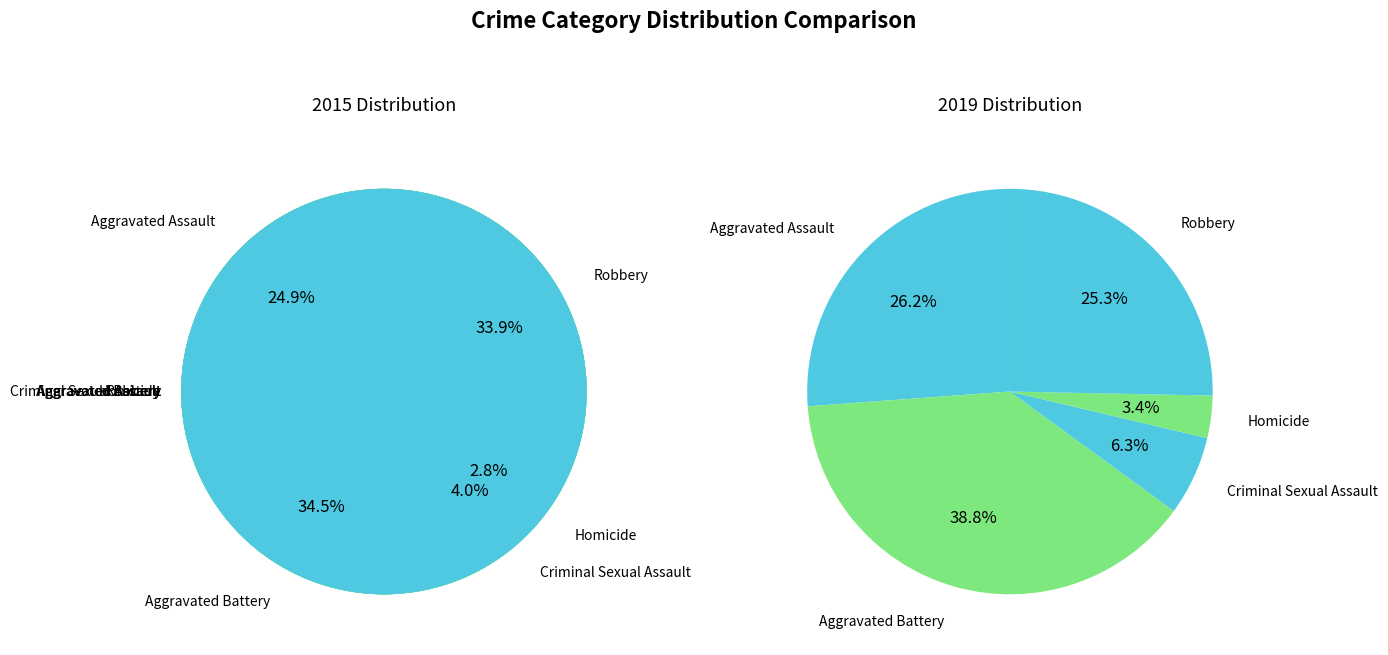

What percentage is the Robbery slice, to the nearest percent?

25%